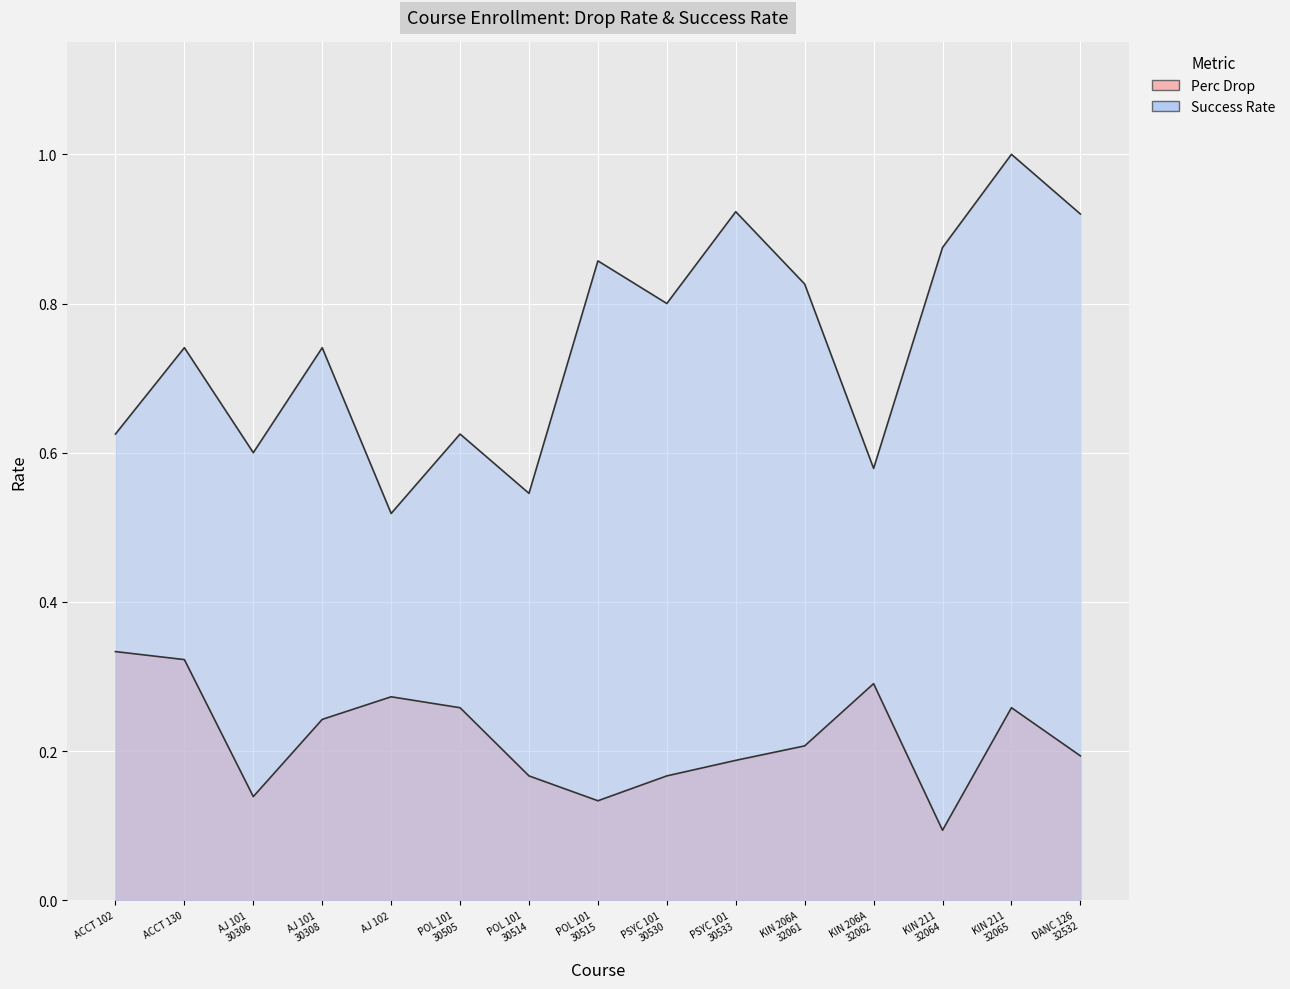

What is the label of the 9th point from the right?

POL 101
30514